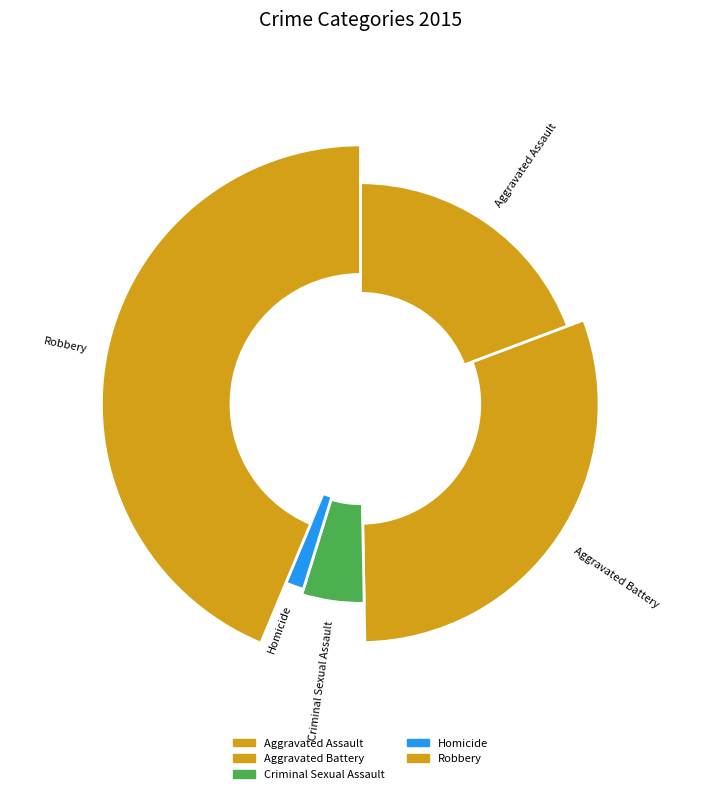

To the nearest percent, what portion does Aggravated Assault represent?

19%